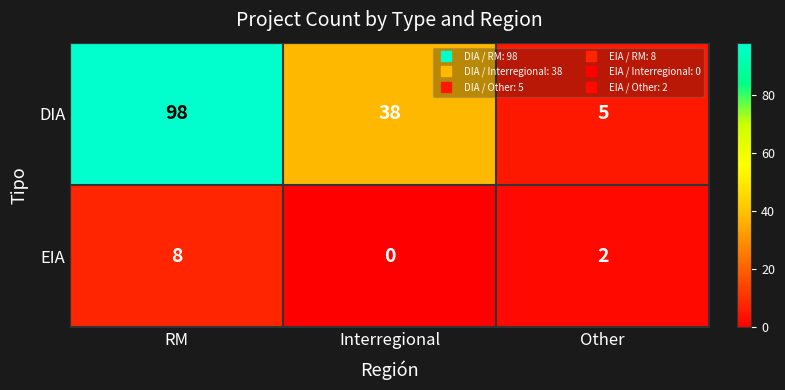

Which series has the largest total across all categories?

DIA